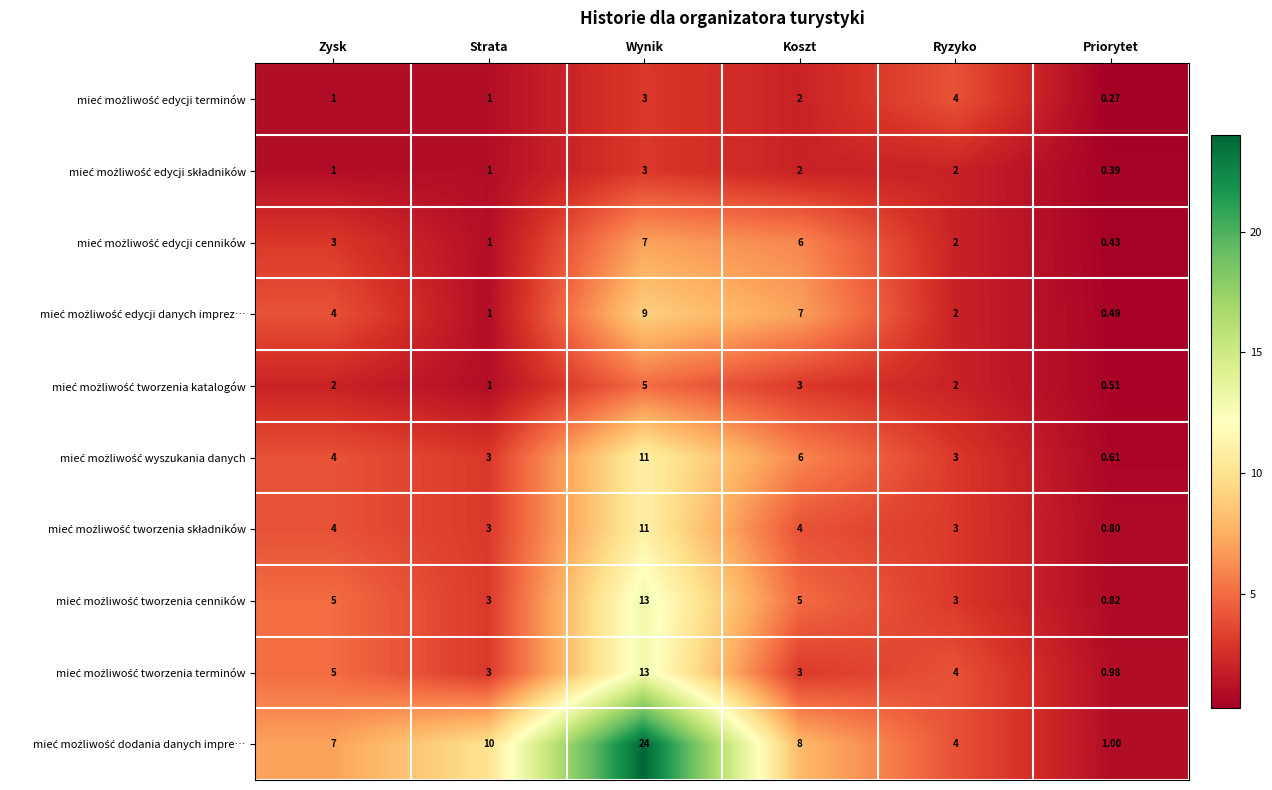

How many series are shown in this chart?

10